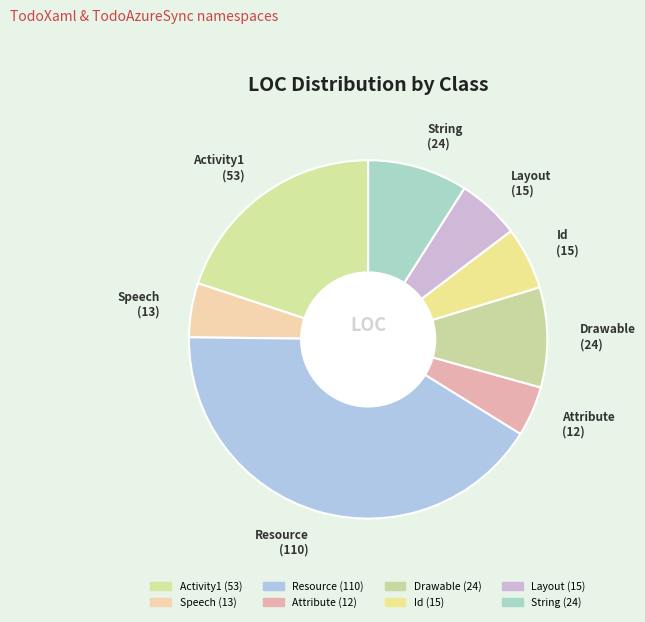

Does Speech represent more than half of the total?

No